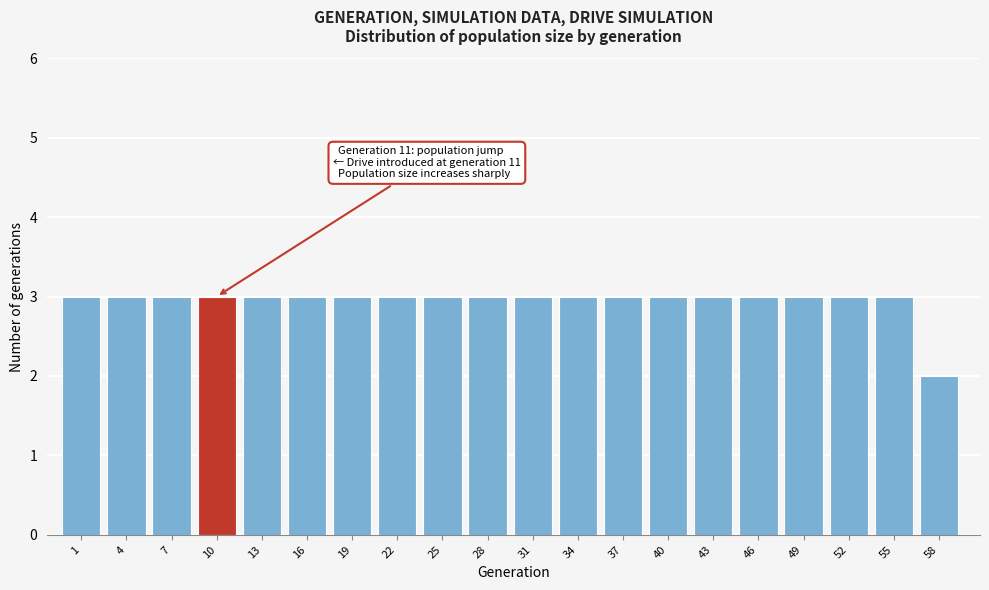

Reading left to right, transcribe all the data shown in this chart.

3	3	3	3	3	3	3	3	3	3	3	3	3	3	3	3	3	3	3	2